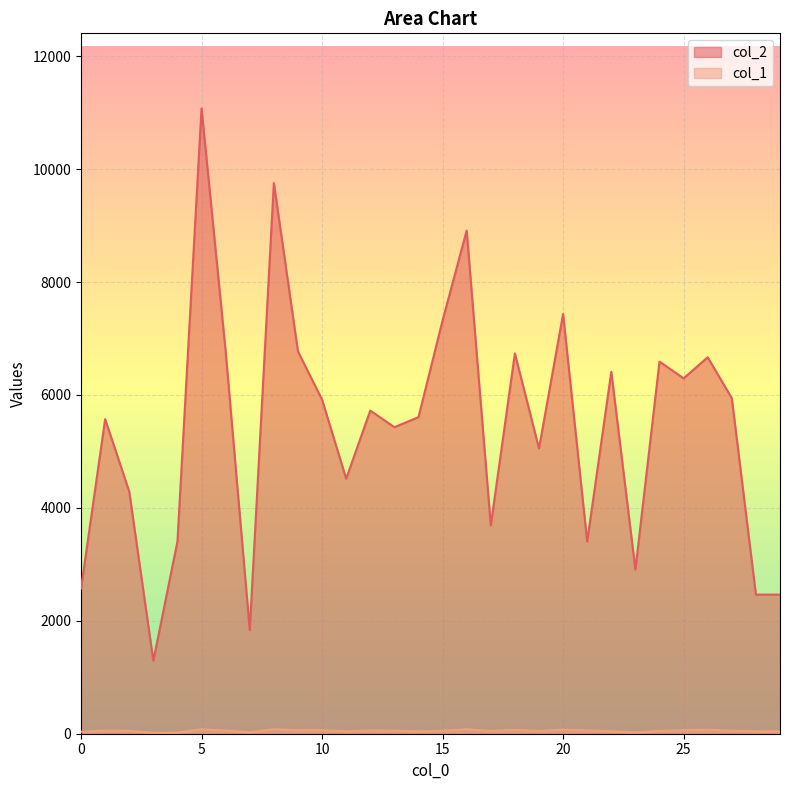

Rank the series at 19 from lowest to highest value.

col_1, col_2